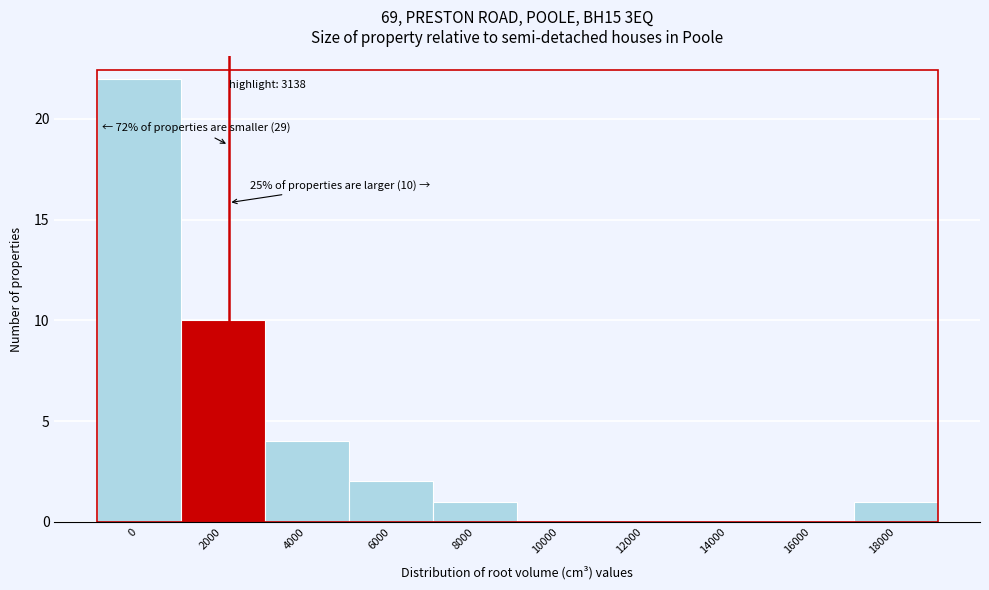

Reading left to right, transcribe all the data shown in this chart.

0=22	2000=10	4000=4	6000=2	8000=1	10000=0	12000=0	14000=0	16000=0	18000=1